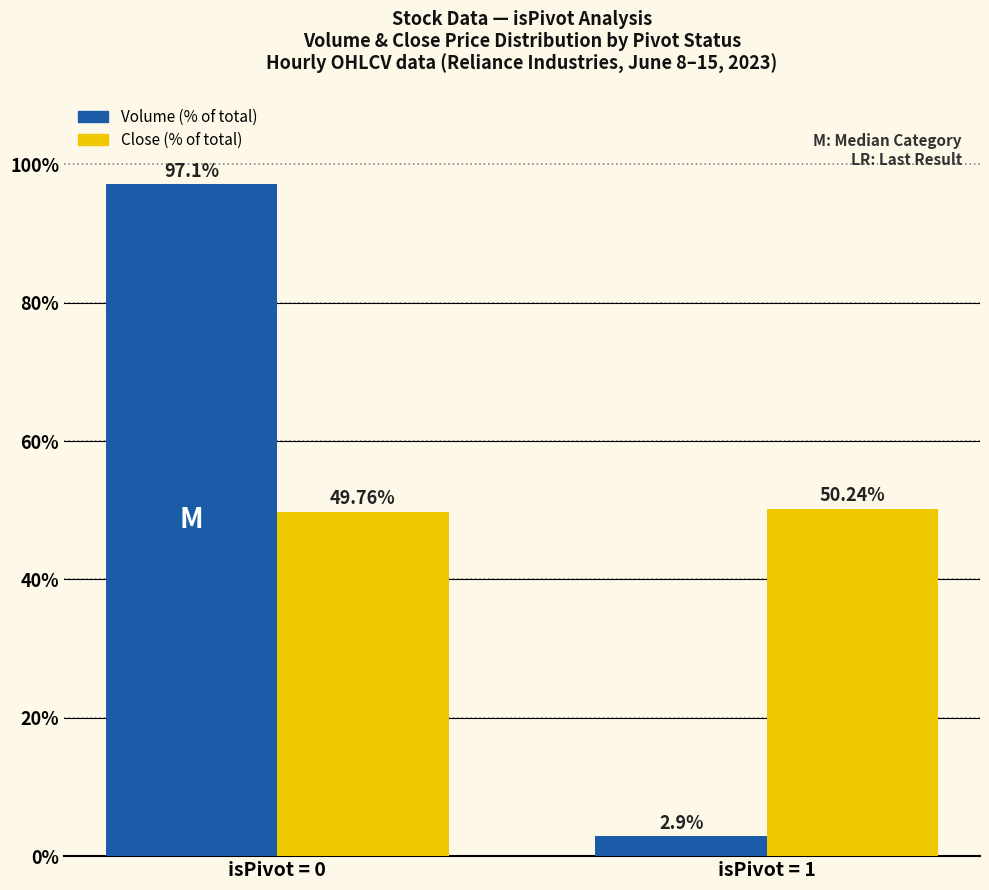

Between isPivot = 0 and isPivot = 1, which series saw the biggest shift?

Volume (% of total)